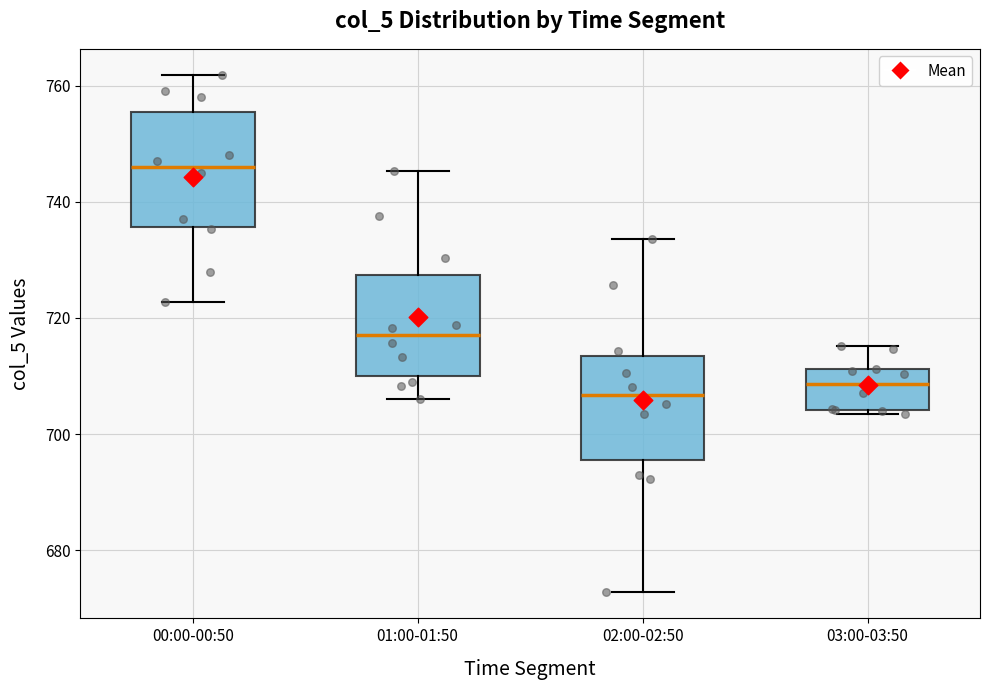

Reading left to right, transcribe this box plot: for each box, give where its median line is, the range the box spans, and where its two whiskers end, as read against the y-axis. The values are not printed on the chart, so give them approximately, as read against the axis.

00:00-00:50: median 746, box 736 to 756, whiskers 722 to 762
01:00-01:50: median 718, box 710 to 728, whiskers 706 to 746
02:00-02:50: median 706, box 696 to 714, whiskers 672 to 734
03:00-03:50: median 708, box 704 to 712, whiskers 704 (just below the box's lower edge) to 716